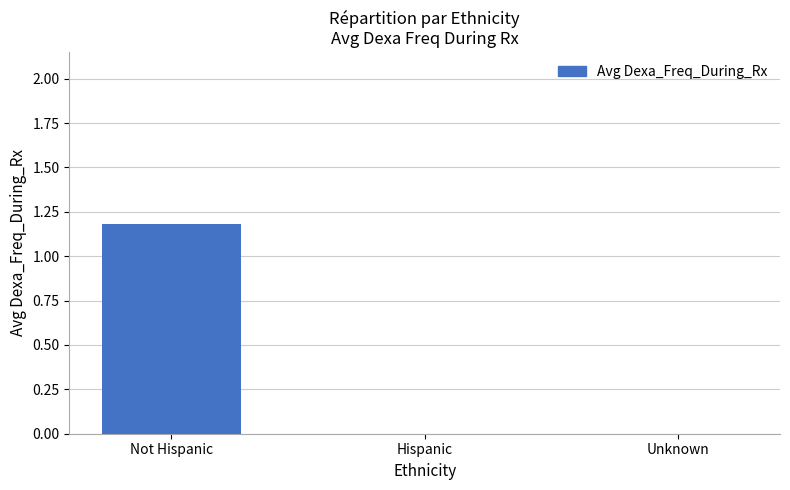

True or false: the data shows 0.0 at Unknown.

True